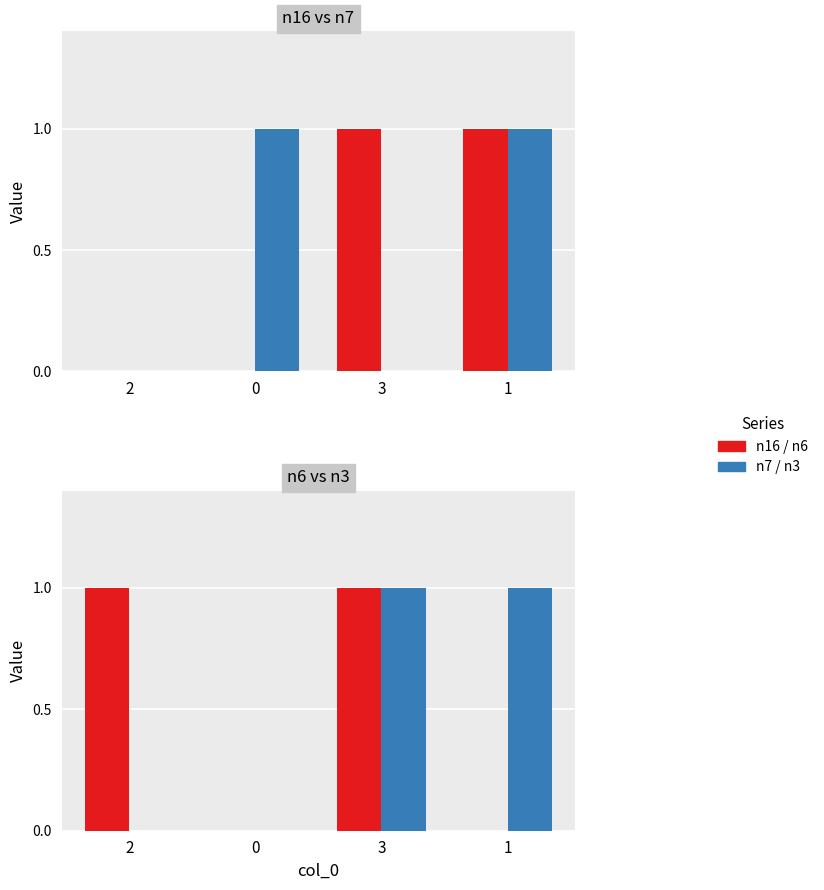

Are the bars grouped side by side (vs. stacked)?

Yes